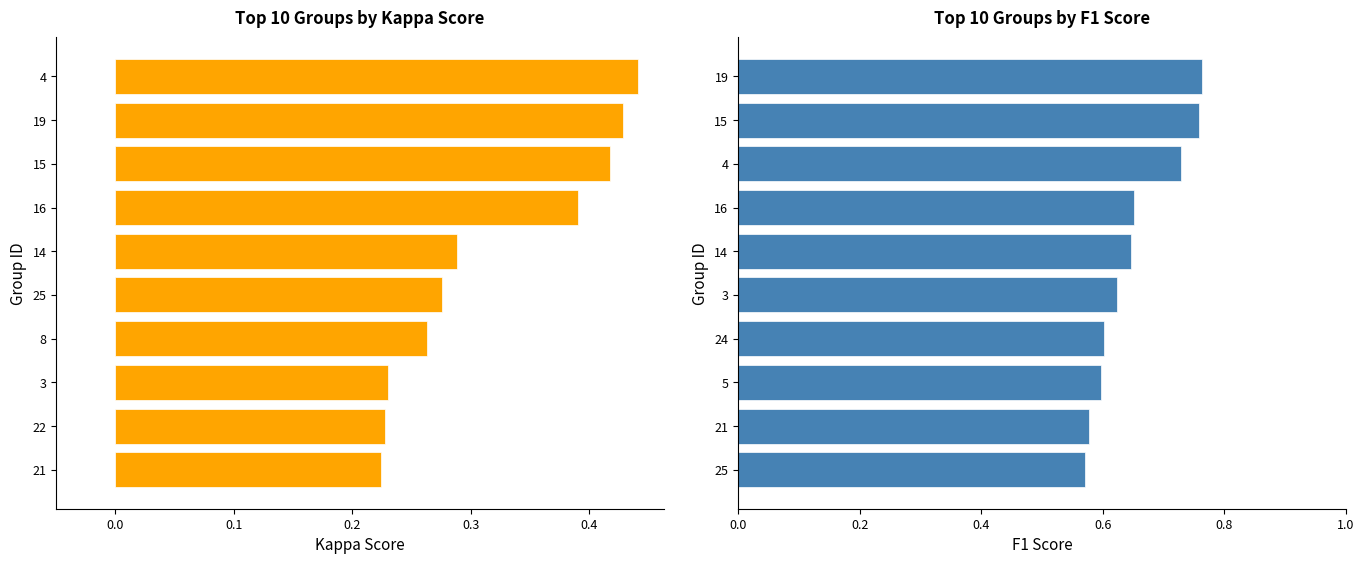

The f1 series shows 1.3 at 19. True or false?

False